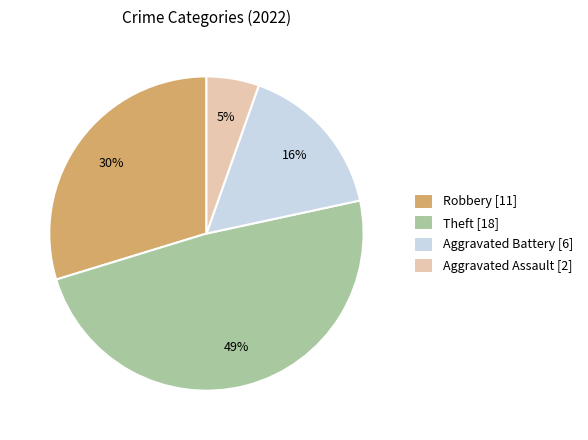

To the nearest percent, what portion does Aggravated Assault [2] represent?

5%